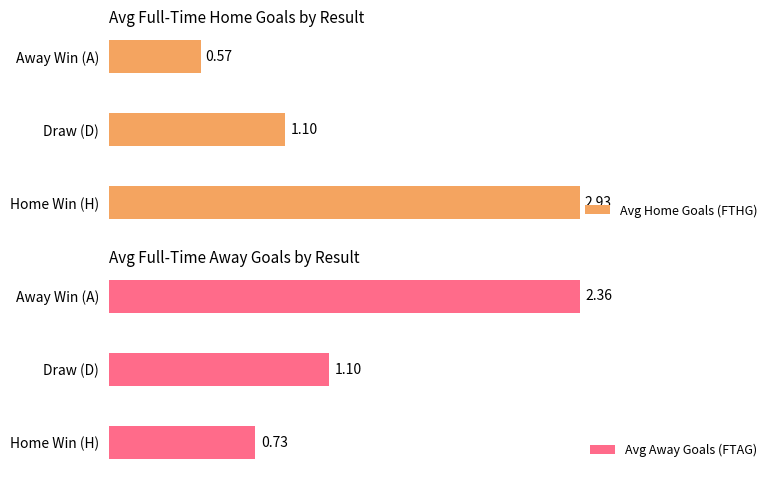

Rank the categories by Avg Home Goals (FTHG) value from highest to lowest.

Home Win (H), Draw (D), Away Win (A)